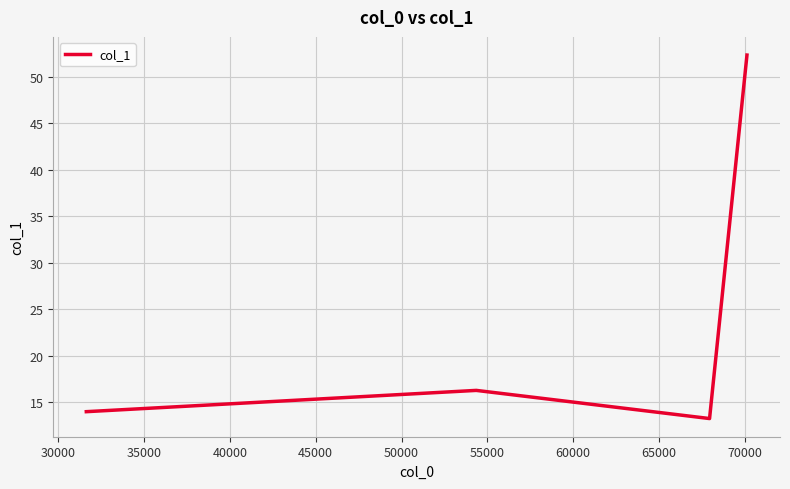

True or false: the data shows 7.3 at 30000.

False